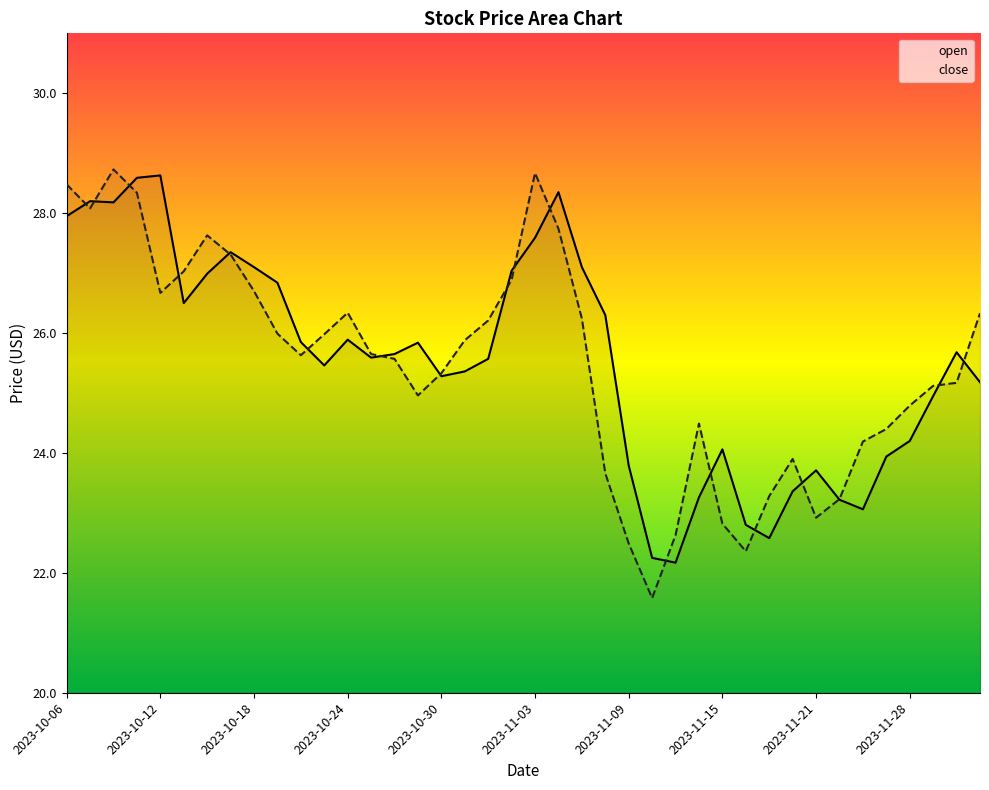

What is the maximum value shown in the chart?

28.7